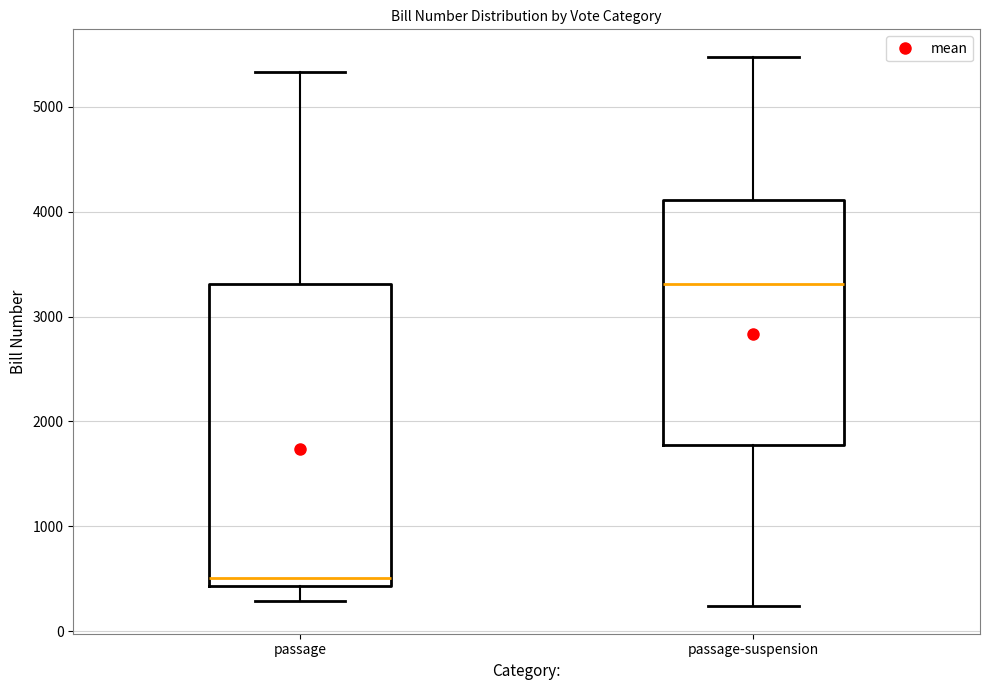

Where does the upper whisker of the box for passage-suspension end on the y-axis? The values are not printed on the chart, so give them approximately, as read against the axis.

5500